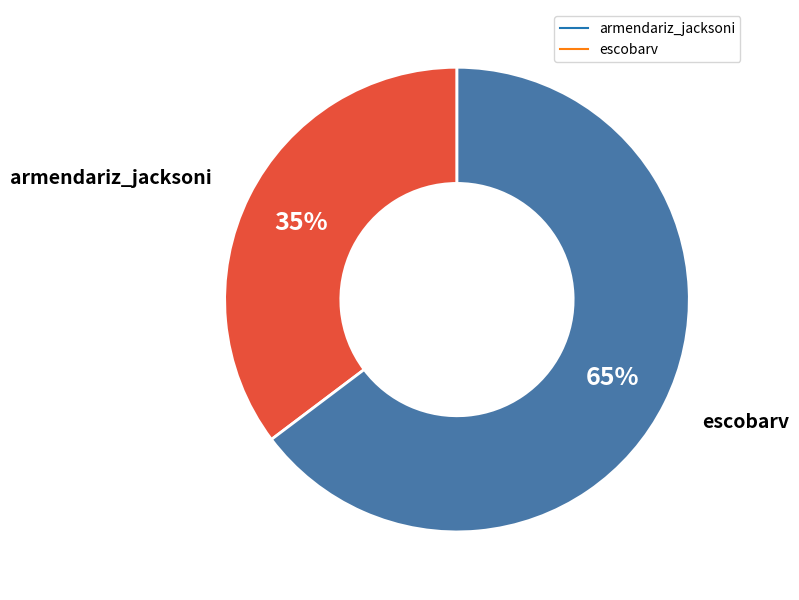

How many slices are in this pie chart?

2